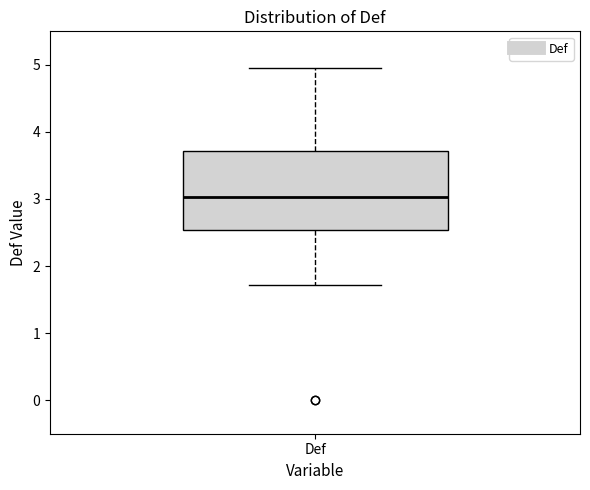

Where does the median line of the box for Def sit on the y-axis? The values are not printed on the chart, so give them approximately, as read against the axis.

3.0